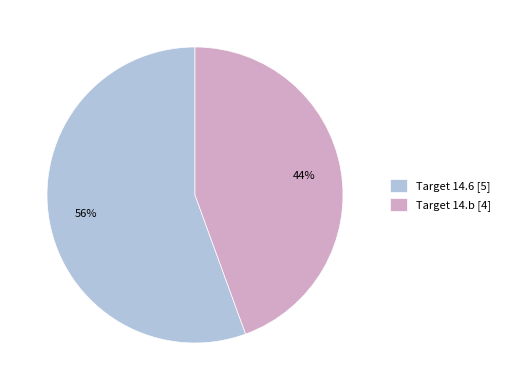

What is the ratio of the value at Target 14.b [4] to the value at Target 14.6 [5]?

0.8